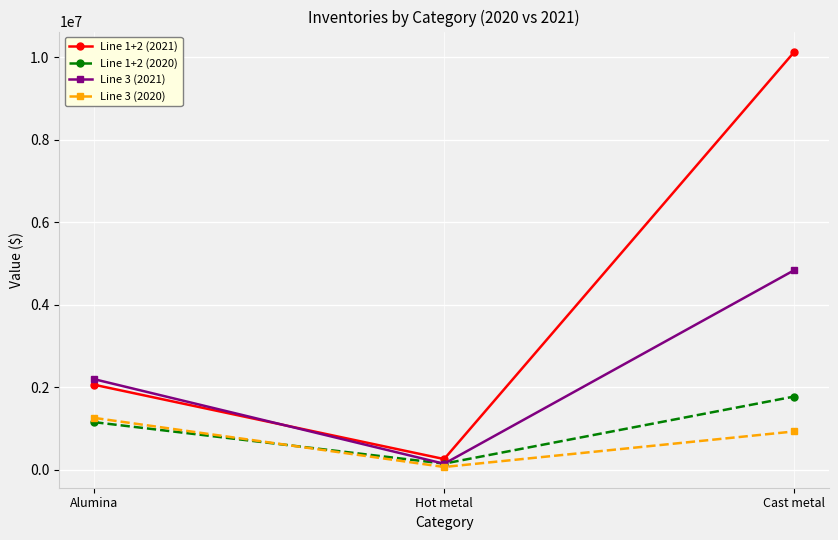

Is it true that Line 1+2 (2021) equals 257507 at Hot metal?

True